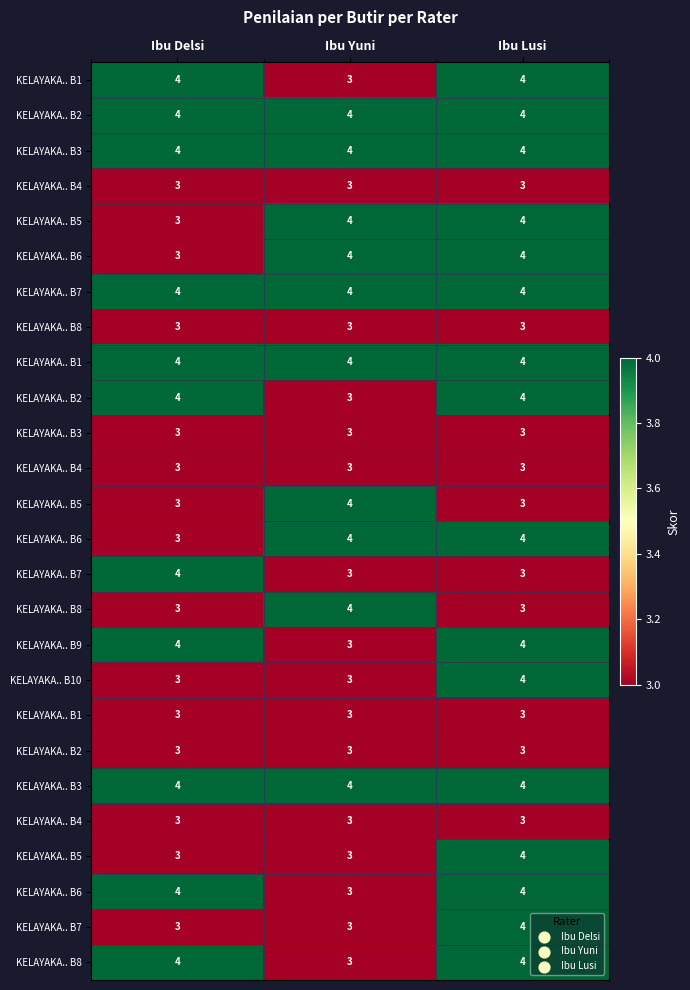

What is the total value across all series at Ibu Delsi?

89